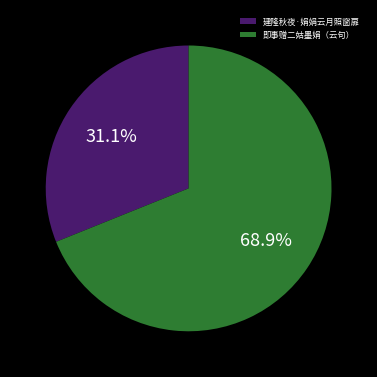

Rank the categories by value from lowest to highest.

建隆秋夜·娟娟云月照窗扉, 即事赠二姑墨娟（云句）